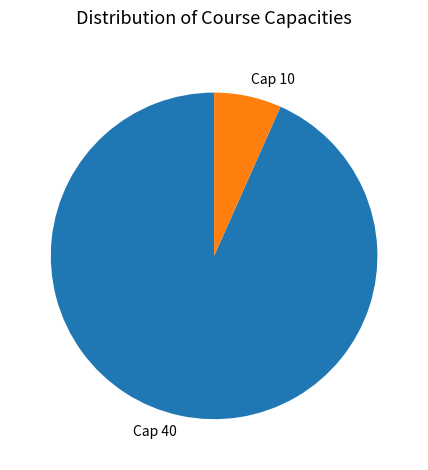

Is it true that Cap 40 is 98% of the pie?

False